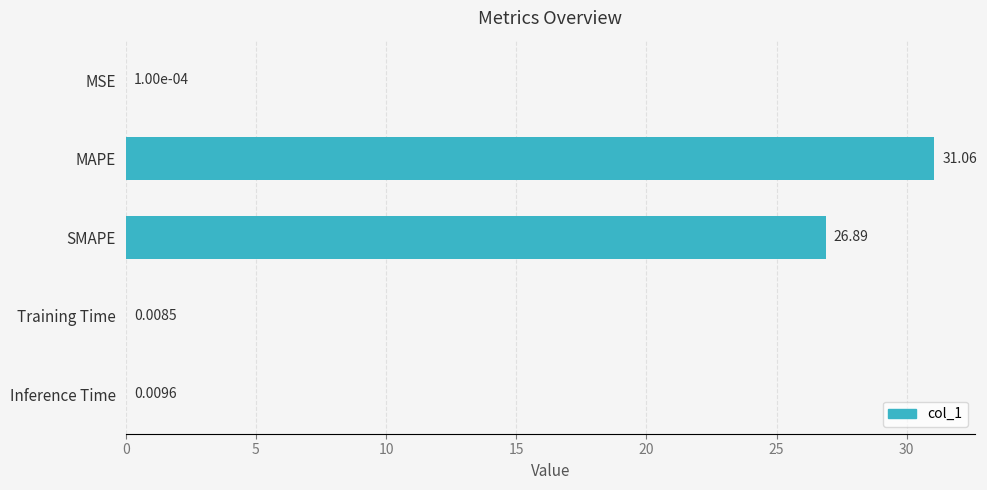

What is the sum of the values at MSE and MAPE?

31.1